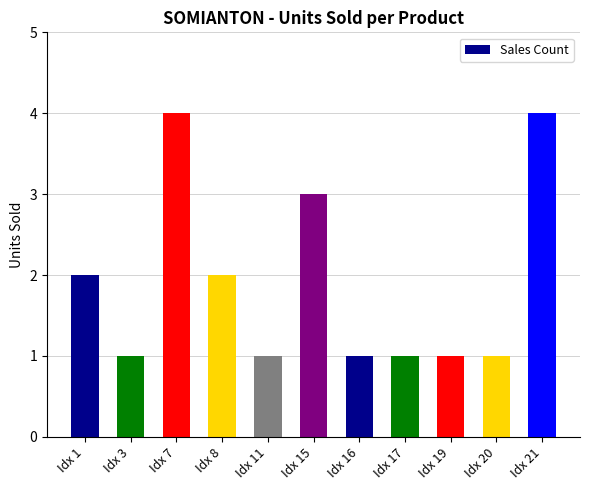

Reading left to right, extract all data points from this chart.

Idx 1=2	Idx 3=1	Idx 7=4	Idx 8=2	Idx 11=1	Idx 15=3	Idx 16=1	Idx 17=1	Idx 19=1	Idx 20=1	Idx 21=4